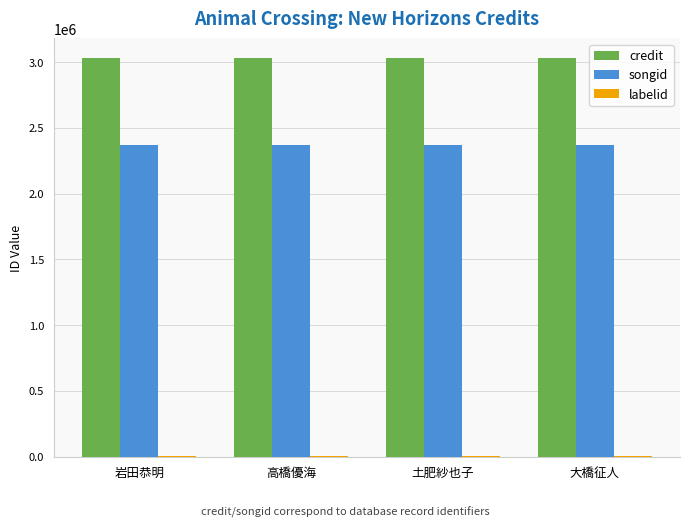

What is the highest value of the credit series?

3028492